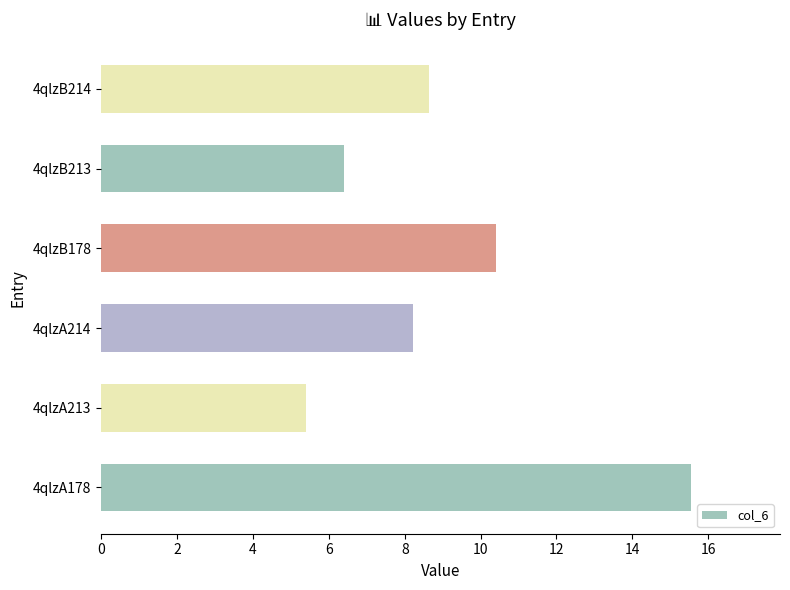

Between 4qlzB214 and 4qlzB213, which is larger?

4qlzB214